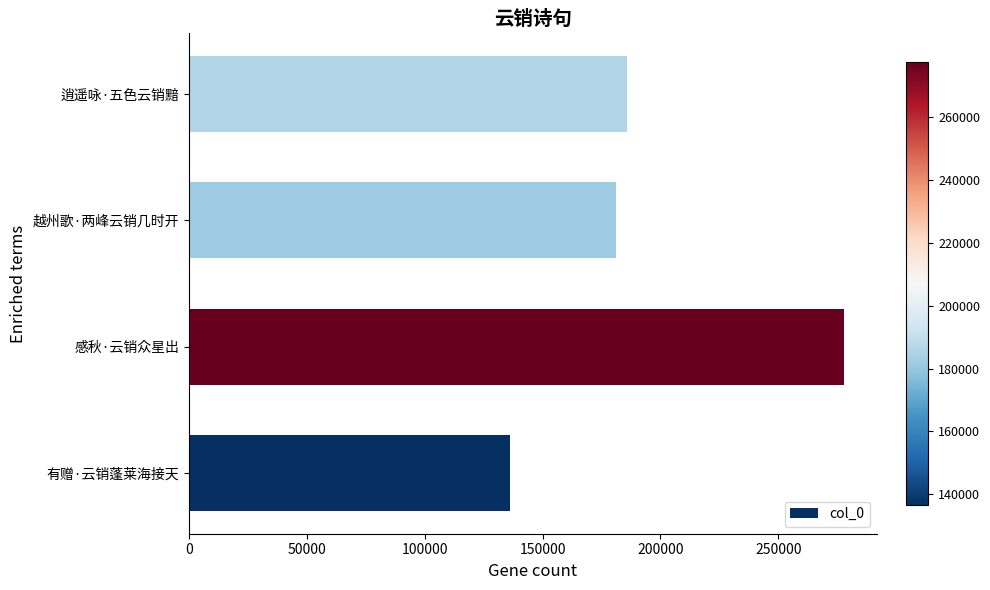

Reading top to bottom, transcribe all the data shown in this chart.

逍遥咏·五色云销黯=186002	越州歌·两峰云销几时开=181313	感秋·云销众星出=277787	有赠·云销蓬莱海接天=136403